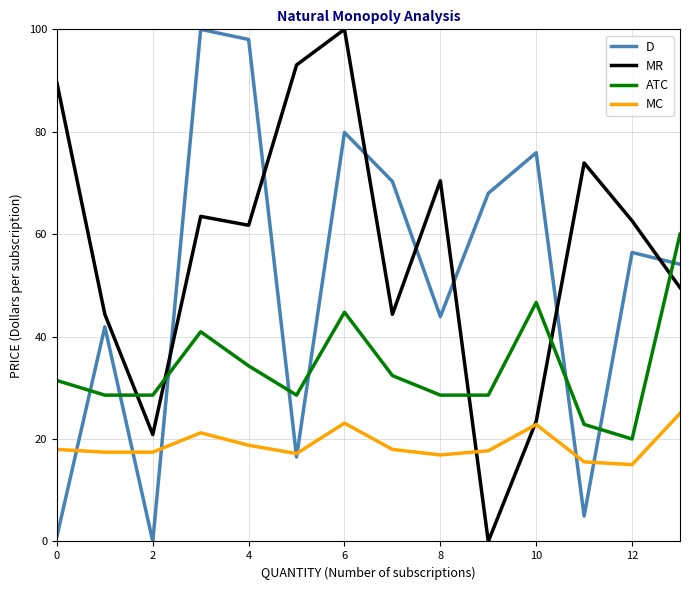

True or false: MC and ATC cross at least once.

False